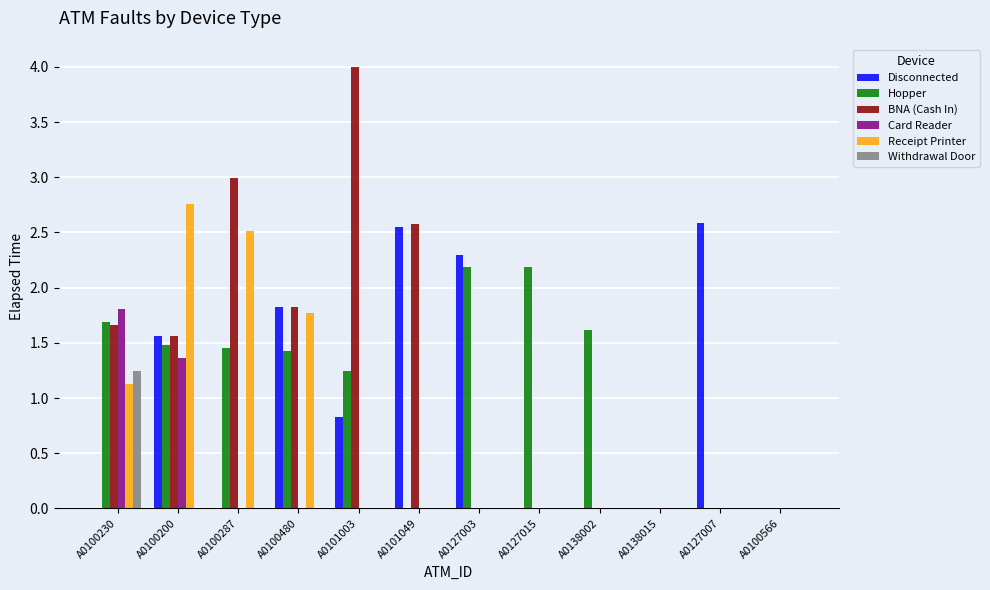

At which category does the chart reach its peak across all series?

A0101003